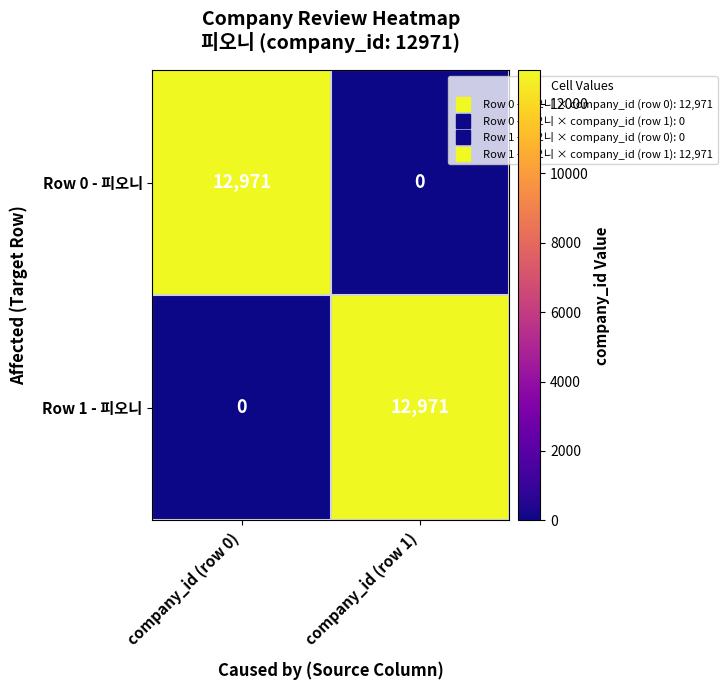

True or false: Row 0 - 피오니 has a value of 3638 at company_id (row 0).

False